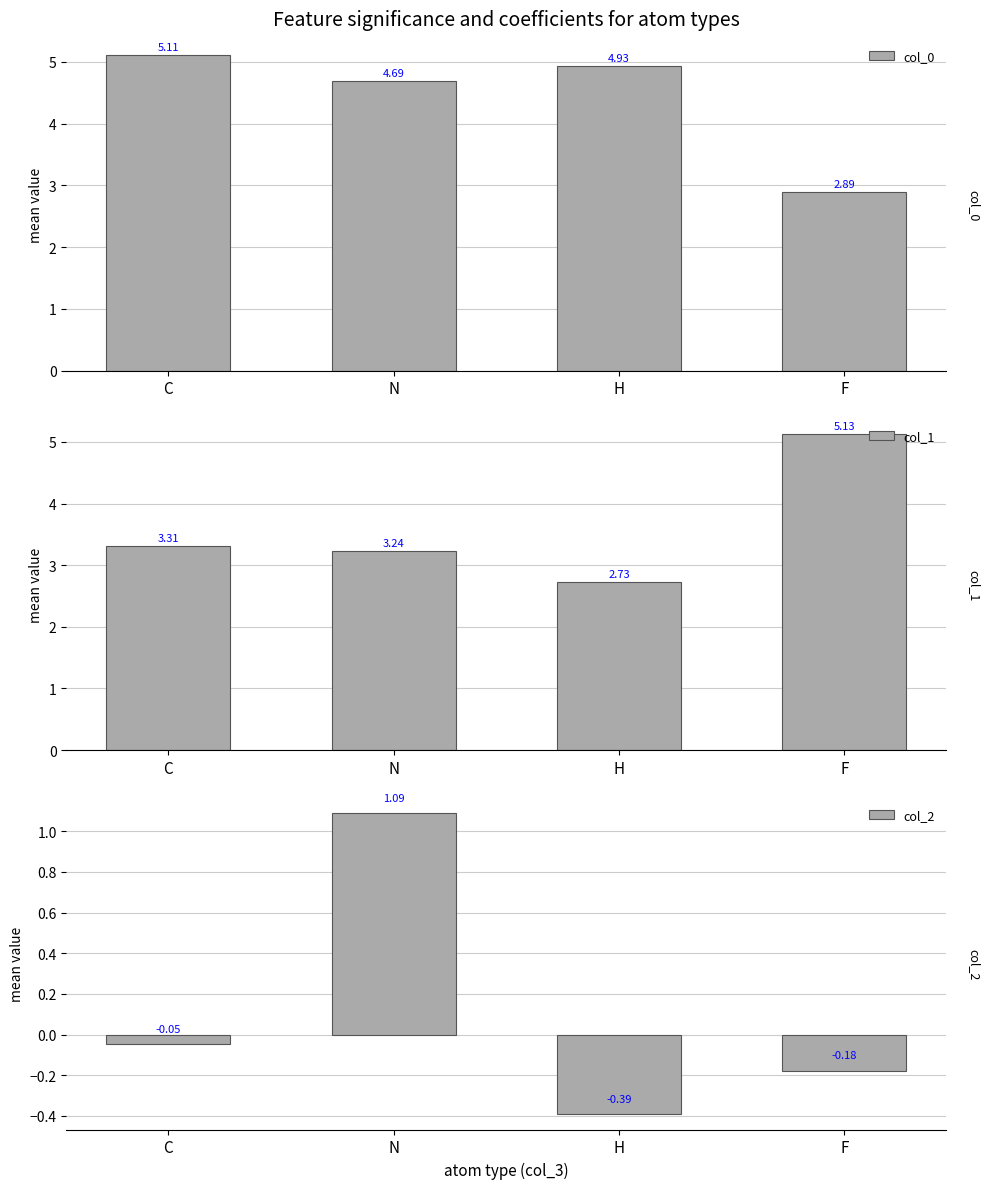

What are all the series names shown in the legend?

col_0, col_1, col_2